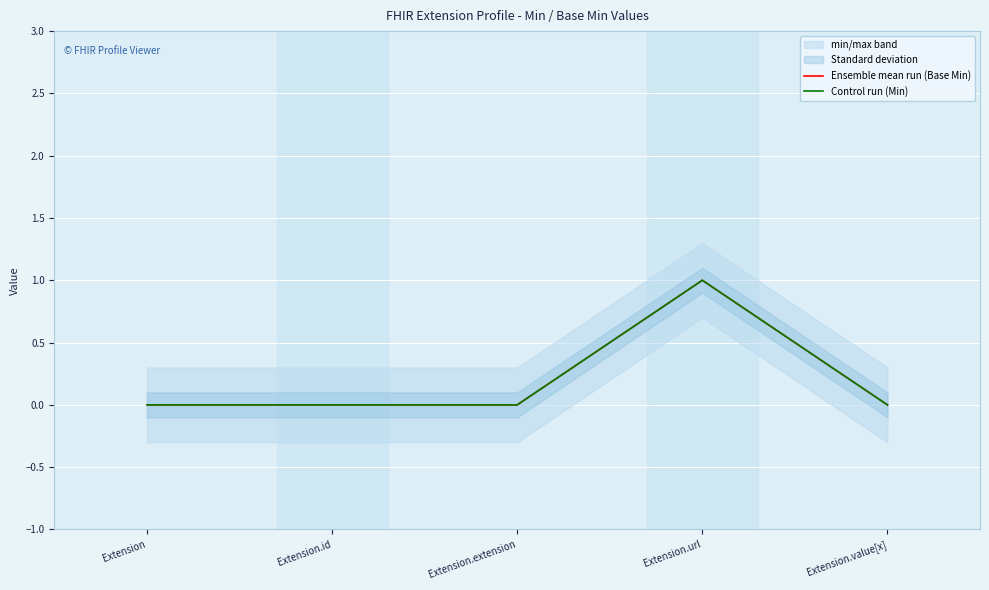

True or false: Control run (Min) and Ensemble mean run (Base Min) intersect in this chart.

False